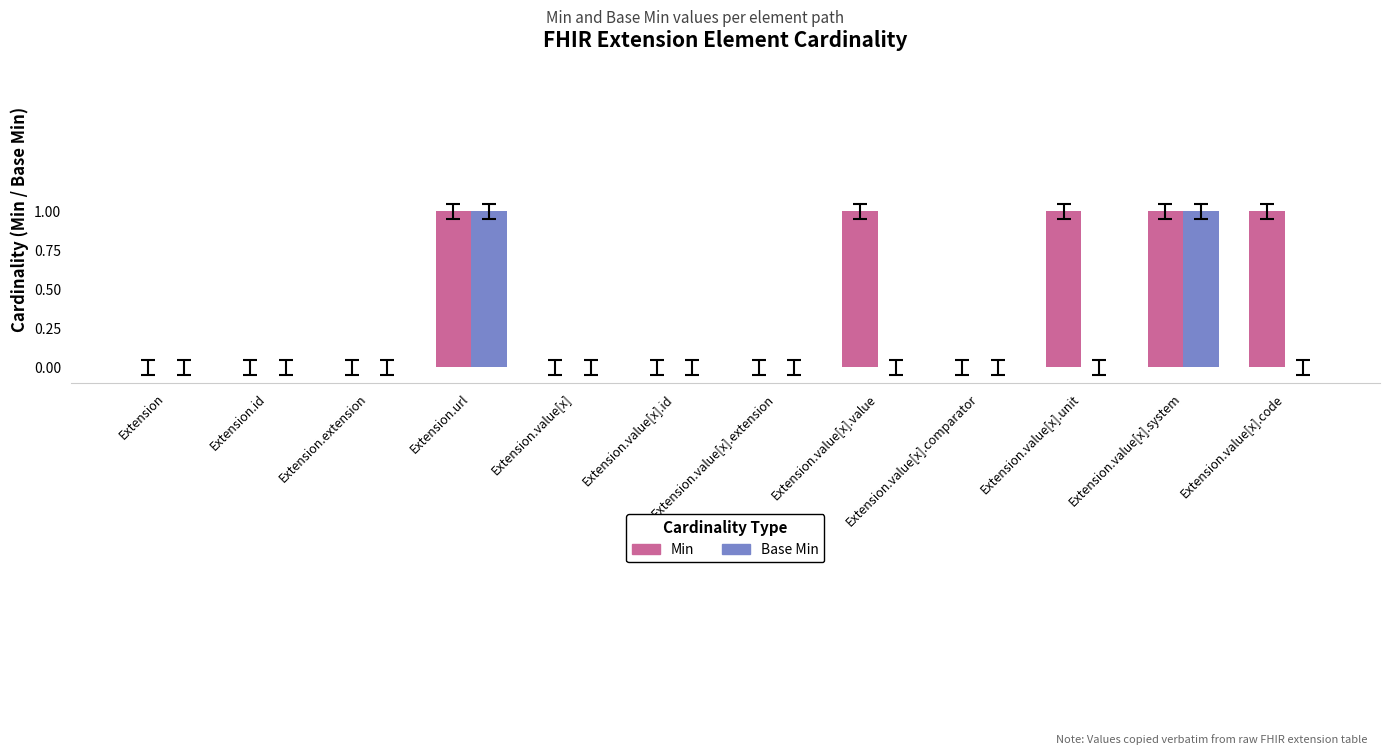

Which series has the largest total across all categories?

Min